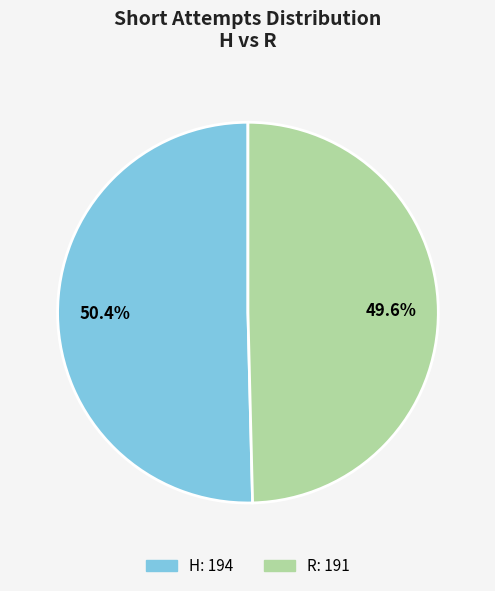

What is the total percentage of H and R?

100.0%